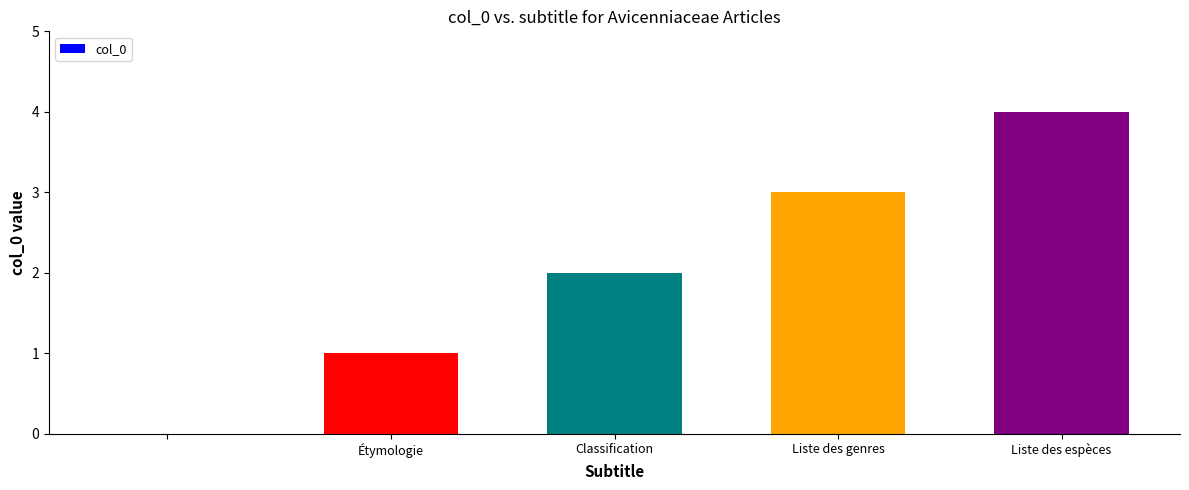

What is the maximum value shown in the chart?

4